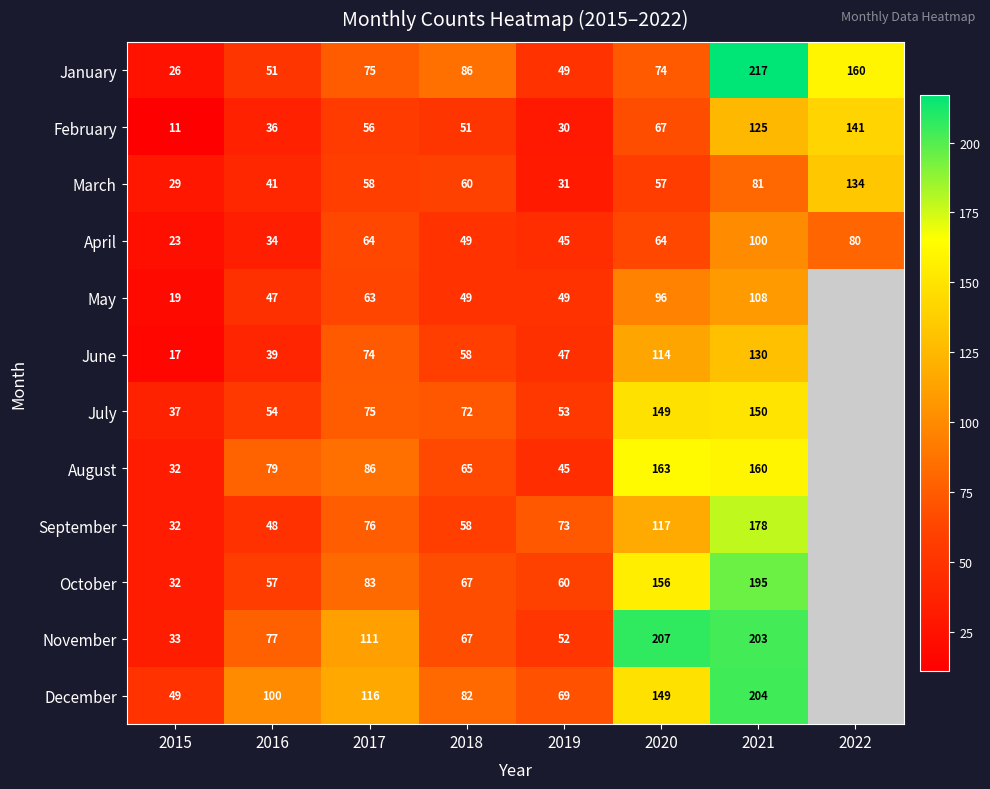

What is the total value across all series at 2015?

340